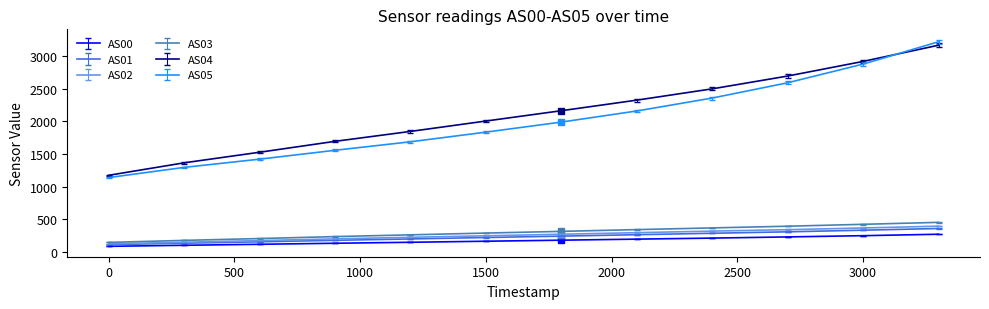

How many values in the AS03 series are below 314?

6